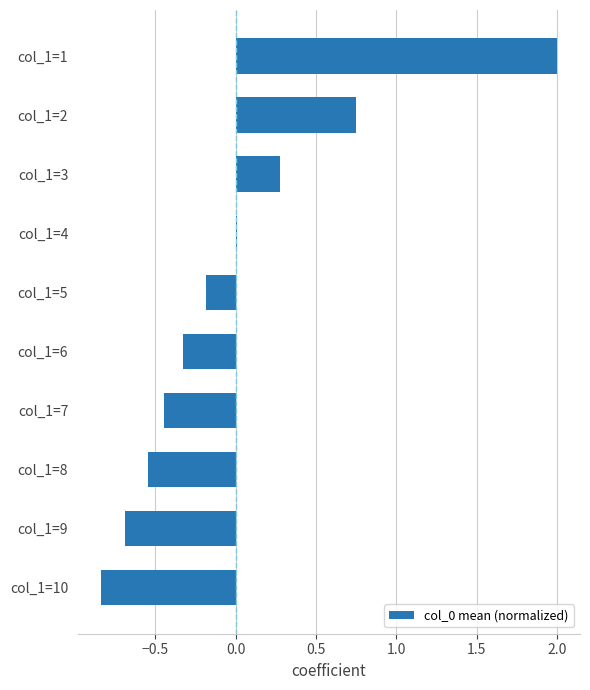

How many data points does each series have?

10